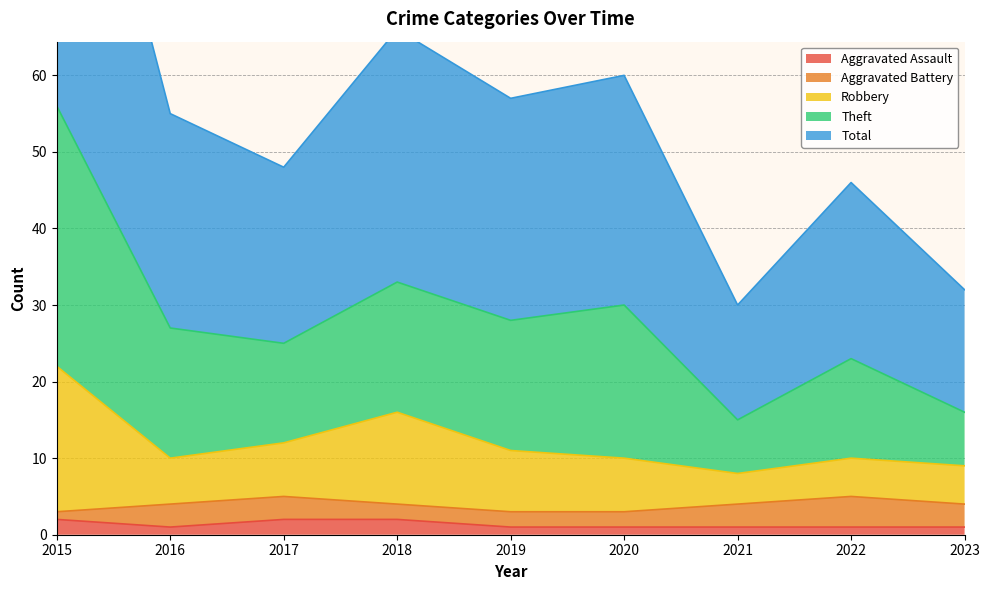

True or false: Robbery has a value of 4 at 2023.

False